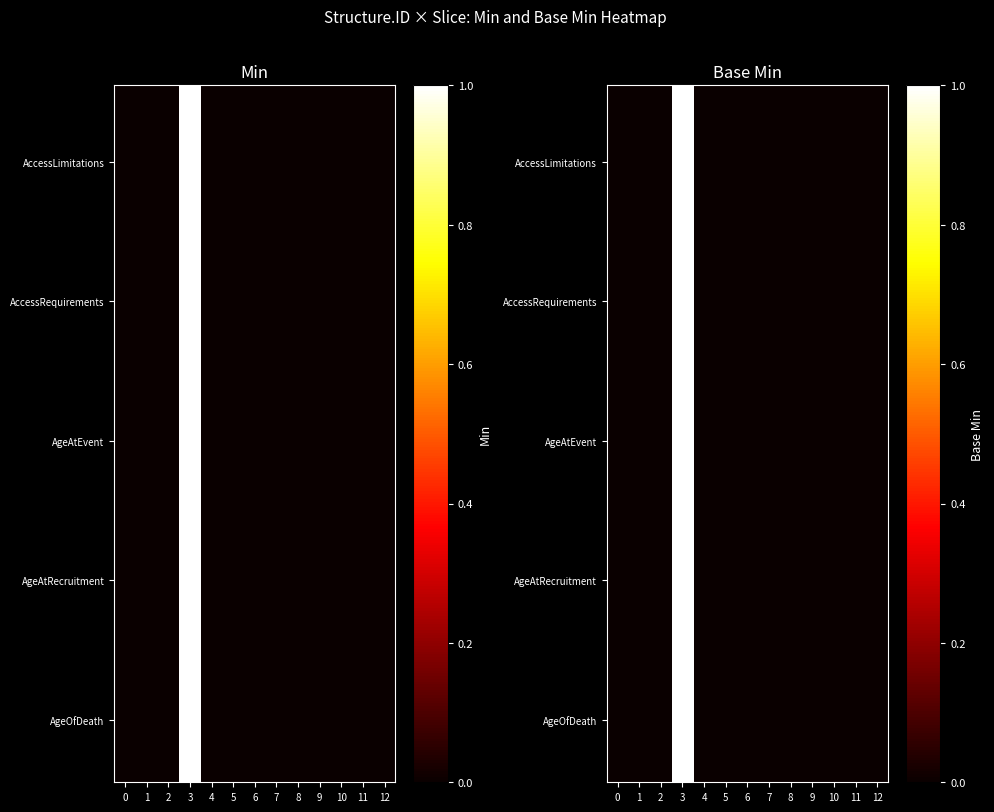

Which series has the widest spread of values?

min_values